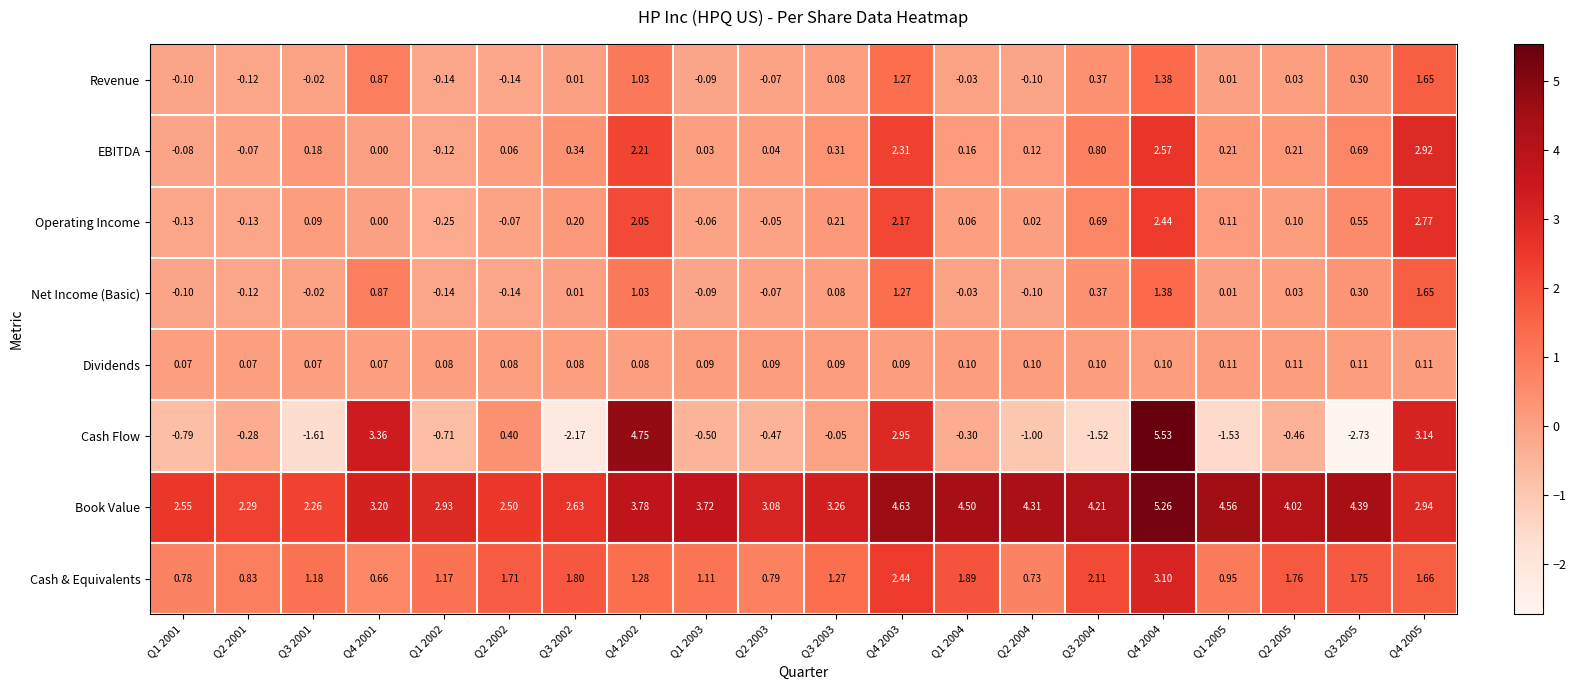

Which series has the largest total across all categories?

Book Value